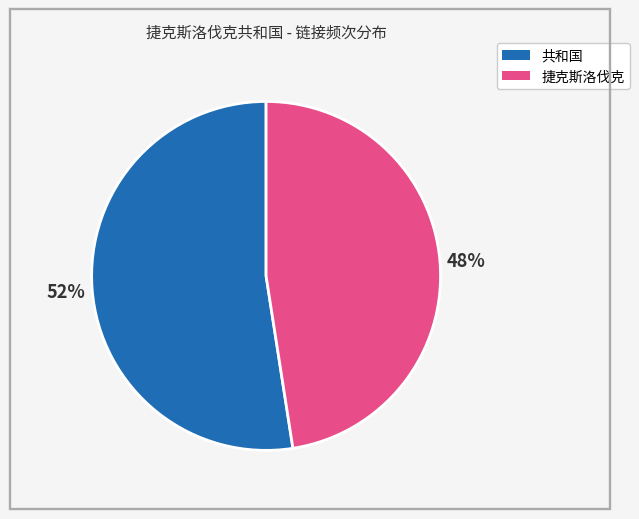

Count the number of slices in the pie.

2